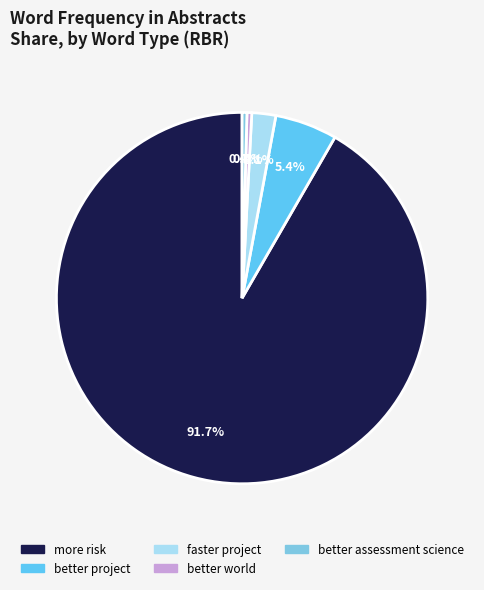

Is there any slice that represents more than half of the pie?

Yes